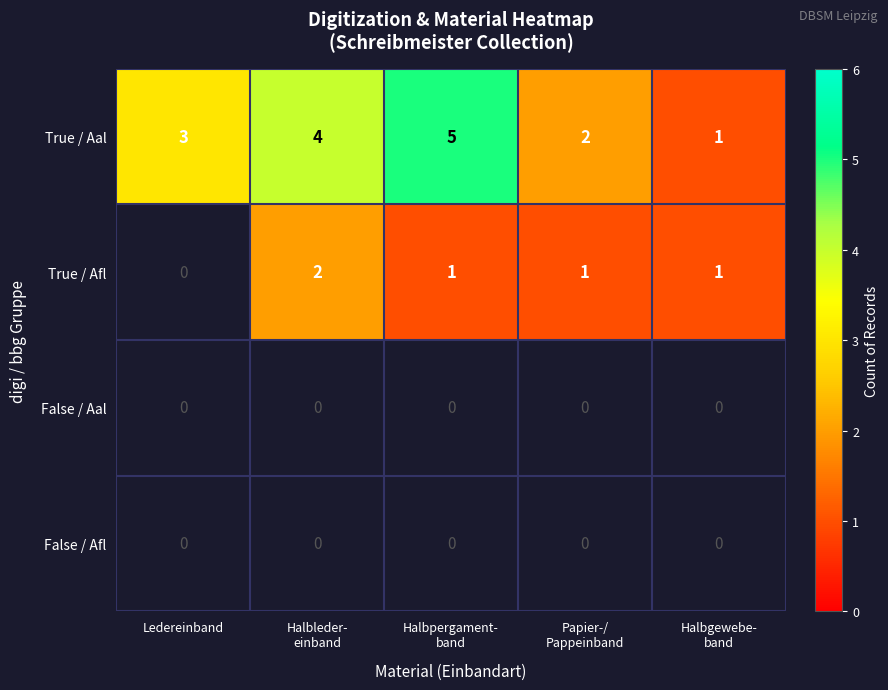

Which series changed the most between Halbpergament-
band and Halbgewebe-
band?

True / Aal